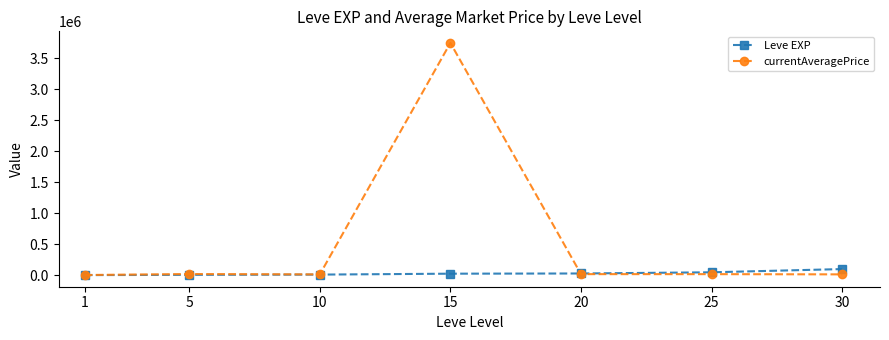

List the series in order of their overall mean, lowest first.

Leve EXP, currentAveragePrice